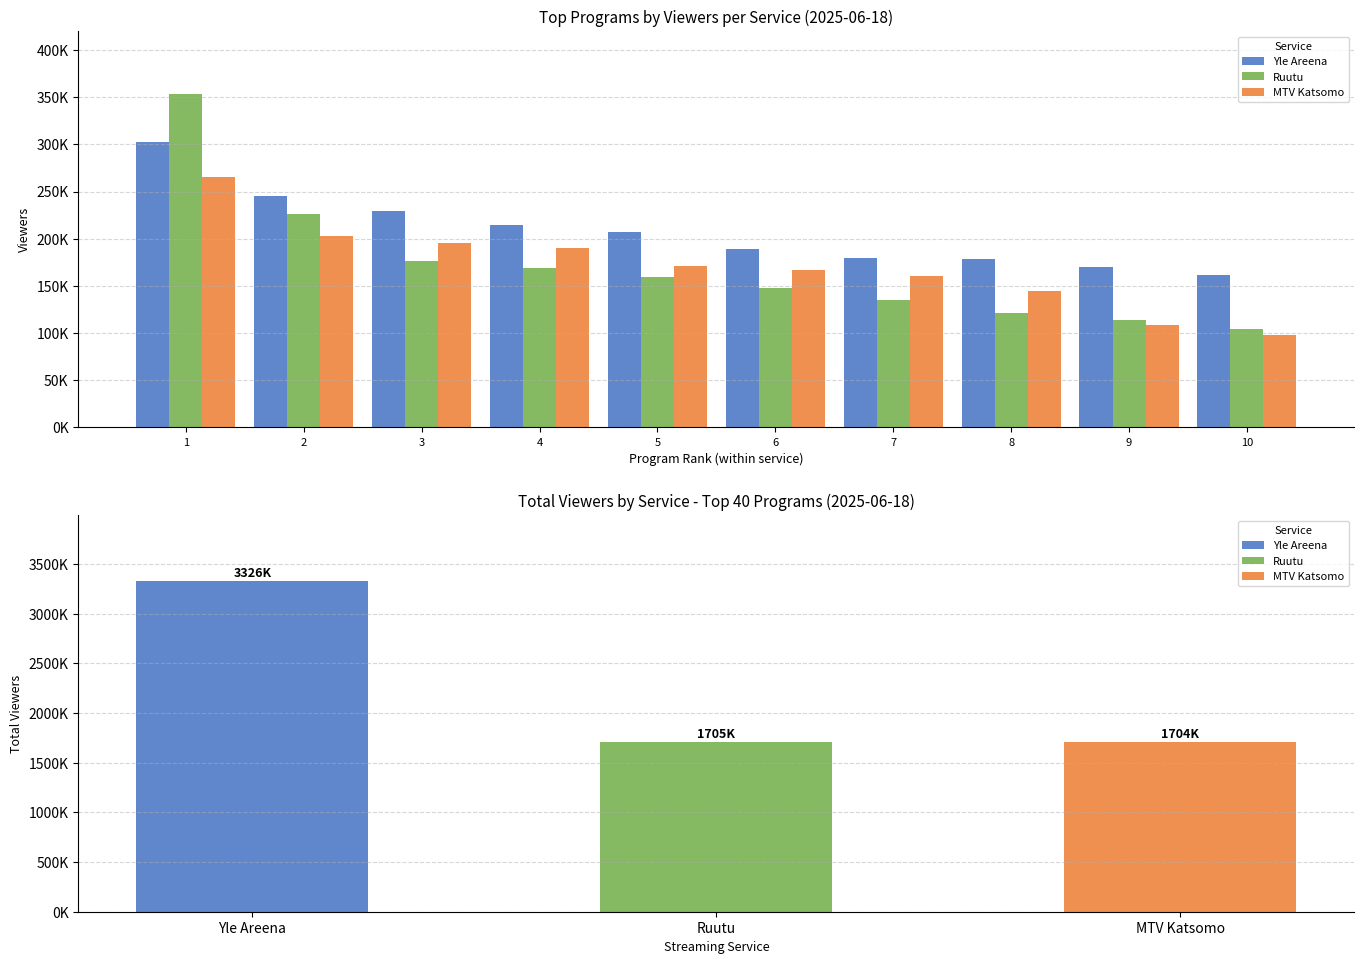

At how many categories does at least one series exceed 179141?

7